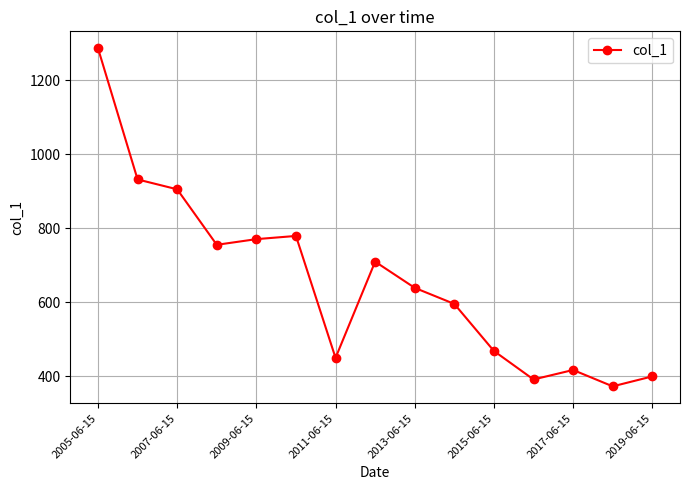

What is the greatest value displayed?

1285.8